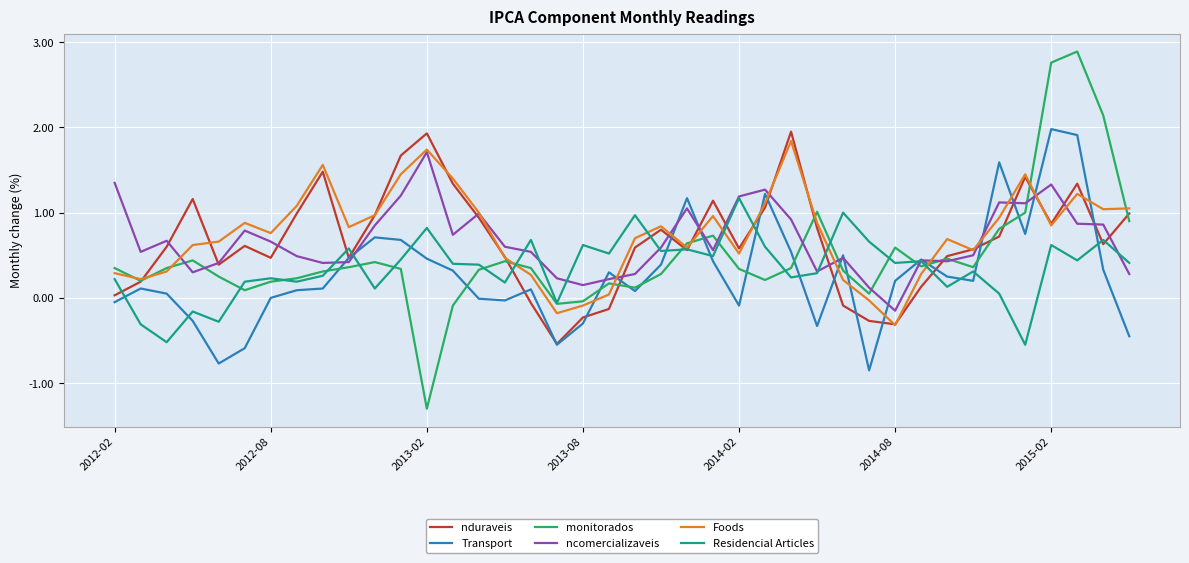

Which series has the widest spread of values?

monitorados